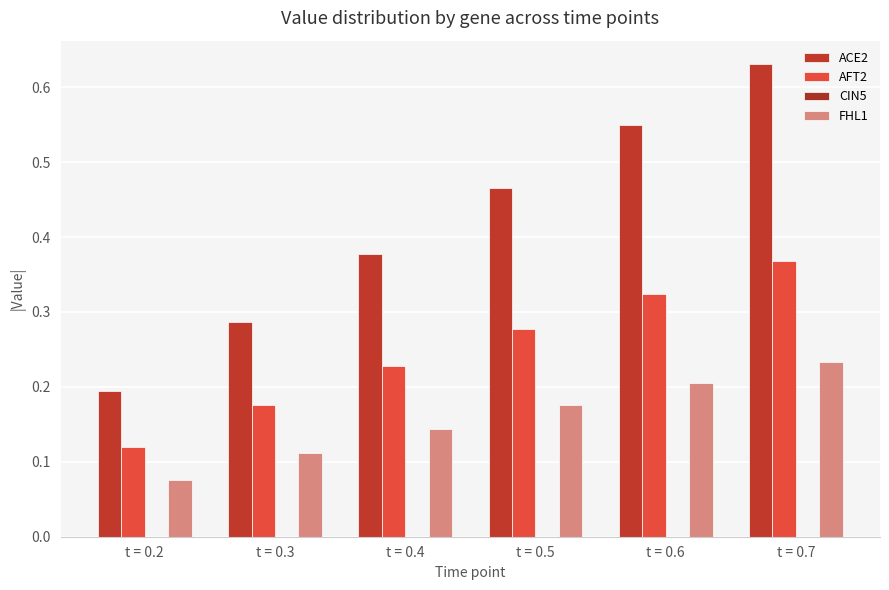

The value of AFT2 at t = 0.2 is 0.1. True or false?

True